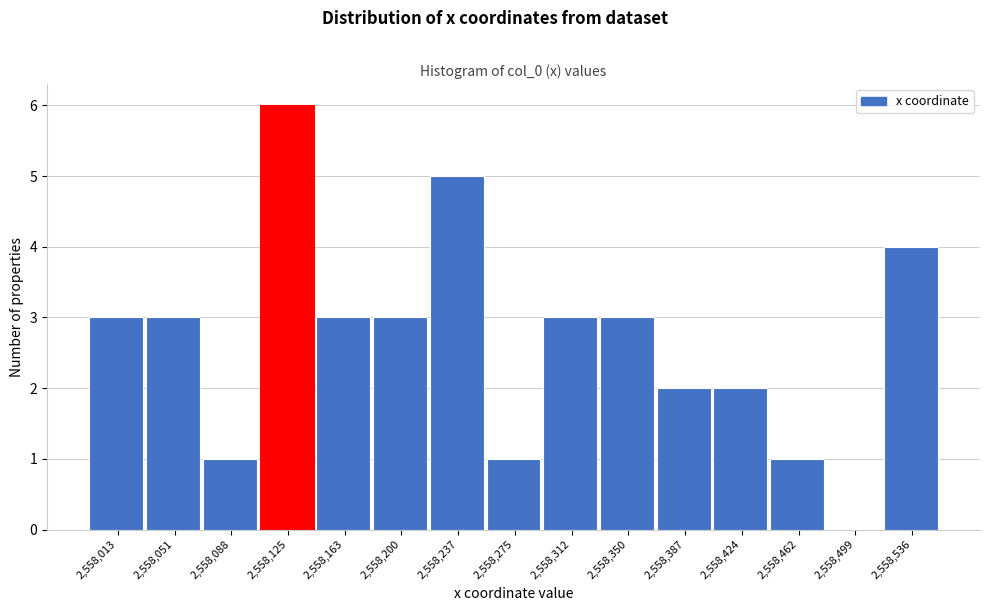

Reading left to right, extract all data points from this chart.

2,558,013=3	2,558,051=3	2,558,088=1	2,558,125=6	2,558,163=3	2,558,200=3	2,558,237=5	2,558,275=1	2,558,312=3	2,558,350=3	2,558,387=2	2,558,424=2	2,558,462=1	2,558,499=0	2,558,536=4